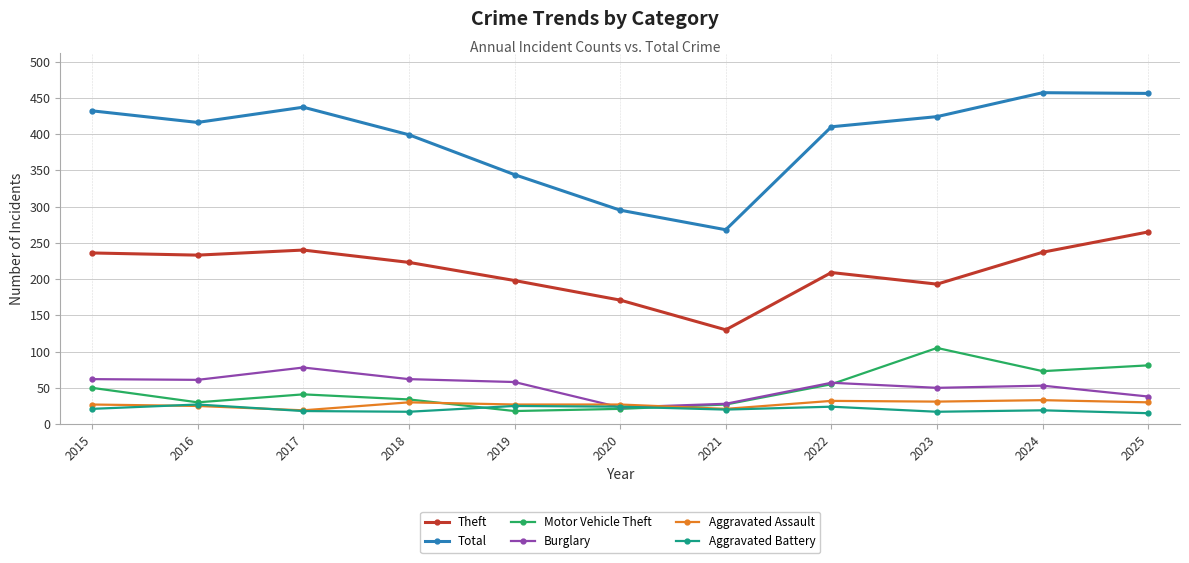

What value does the Total series have at 2025?

456